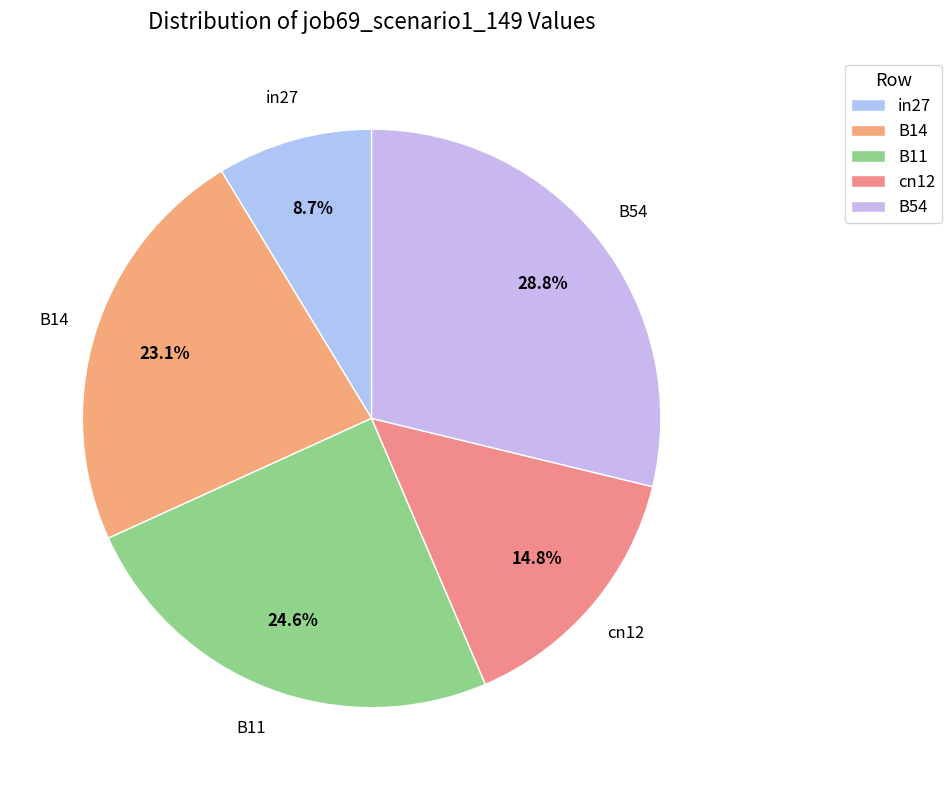

To the nearest percent, what is the difference between the in27 and cn12 slice percentages?

6%